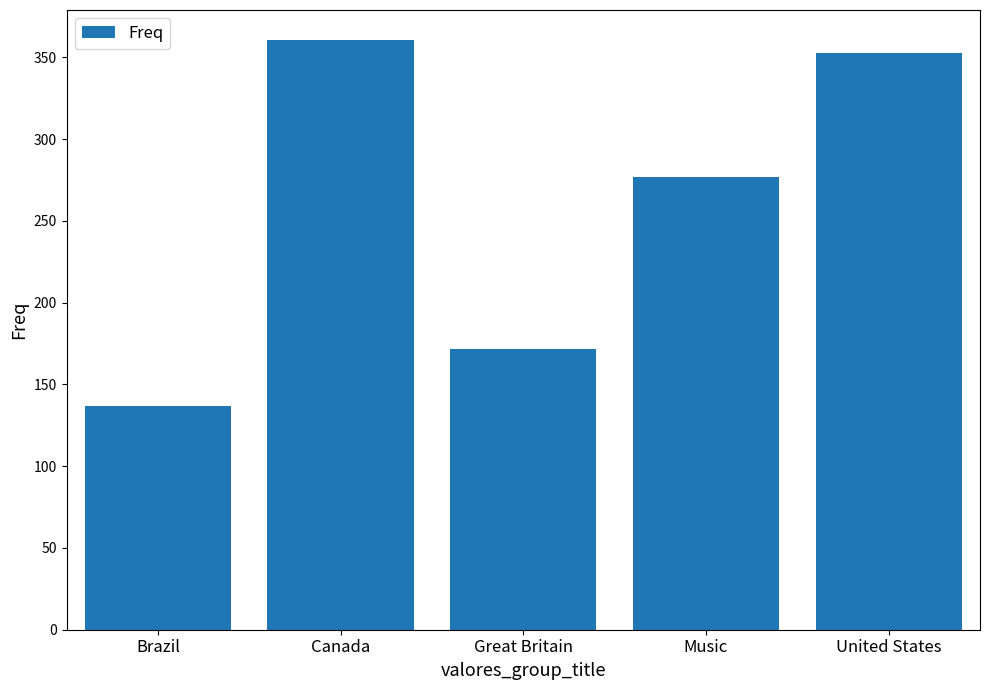

The chart shows a value of 361 at Canada. True or false?

True